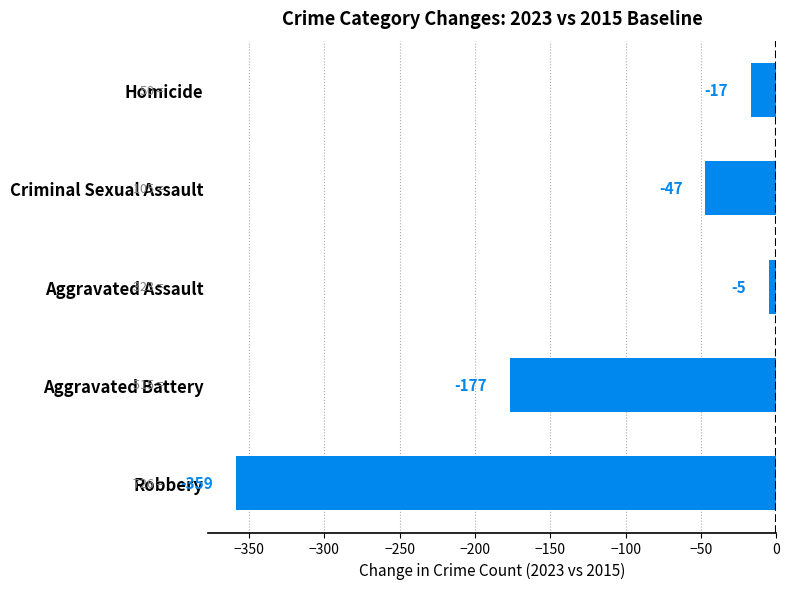

What is the sum of all values?

-605